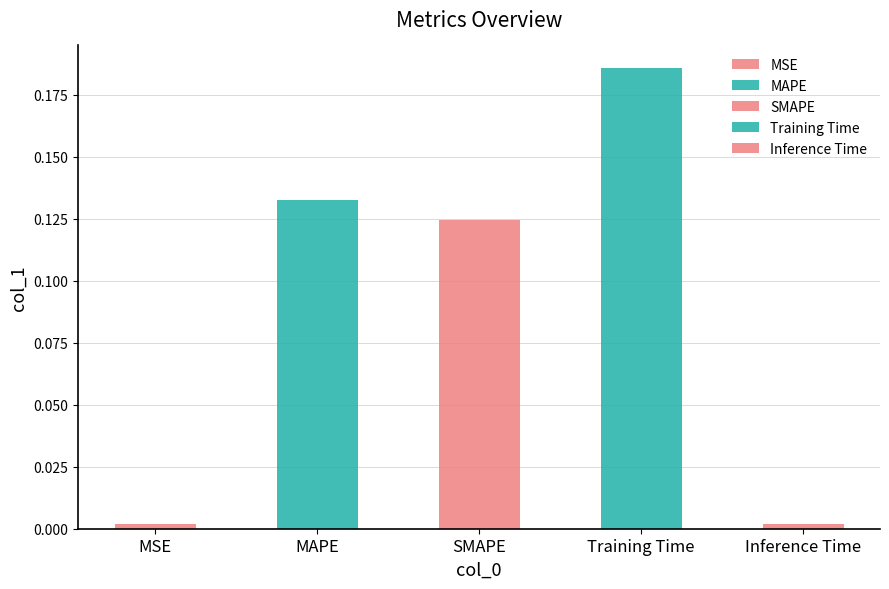

What is the difference between the maximum and minimum values?

0.2